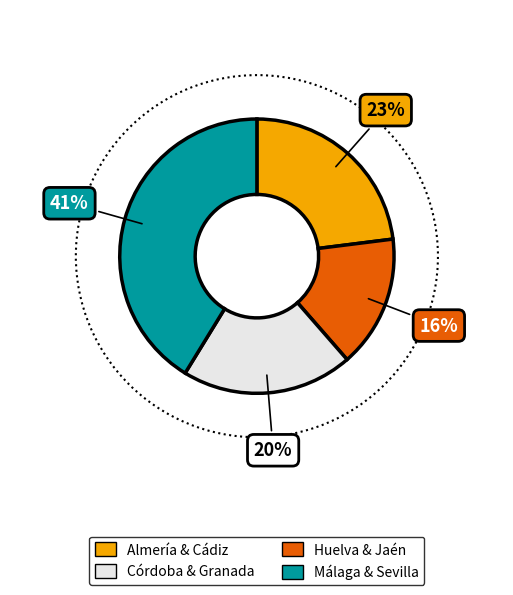

Is there any slice that represents more than half of the pie?

No